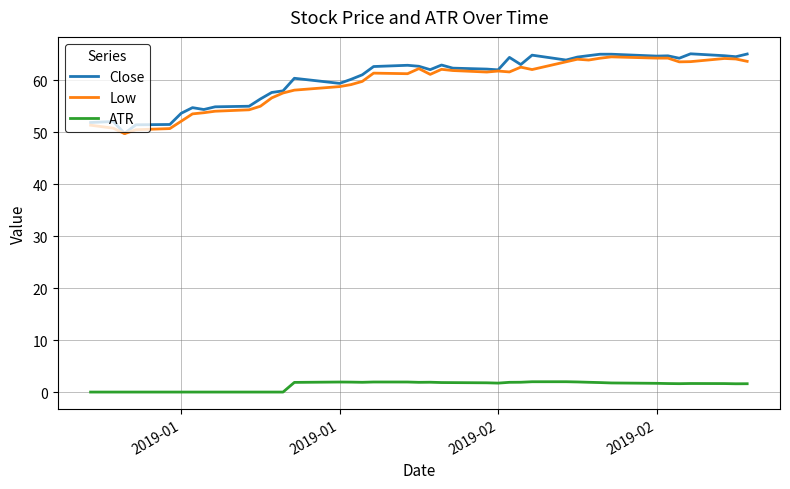

What is the maximum value shown in the chart?

65.1